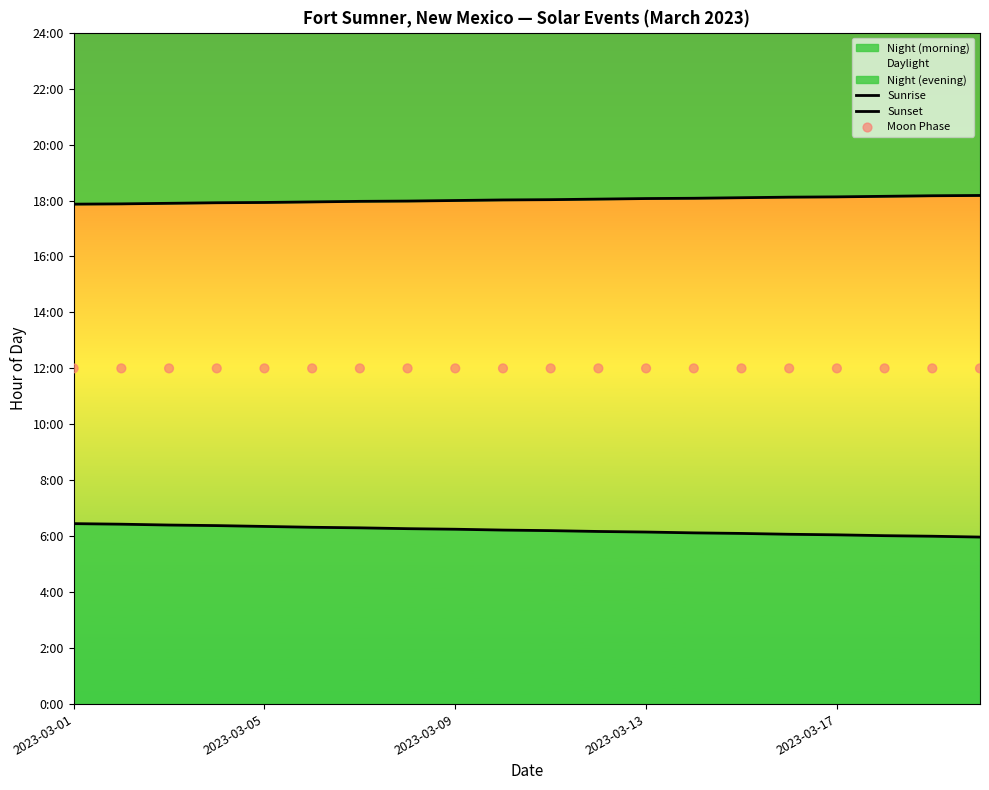

Which series reaches the minimum Y coordinate?

Sunrise